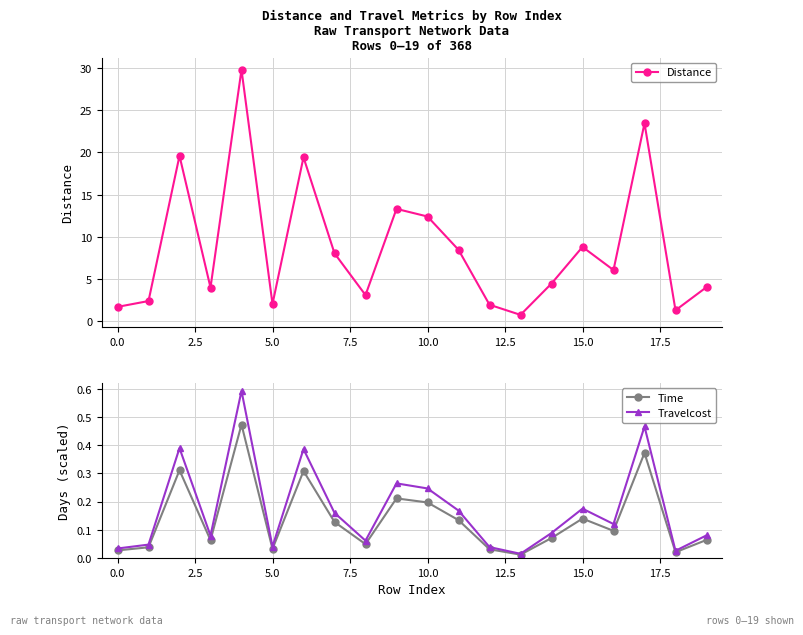

How many series are shown in this chart?

3